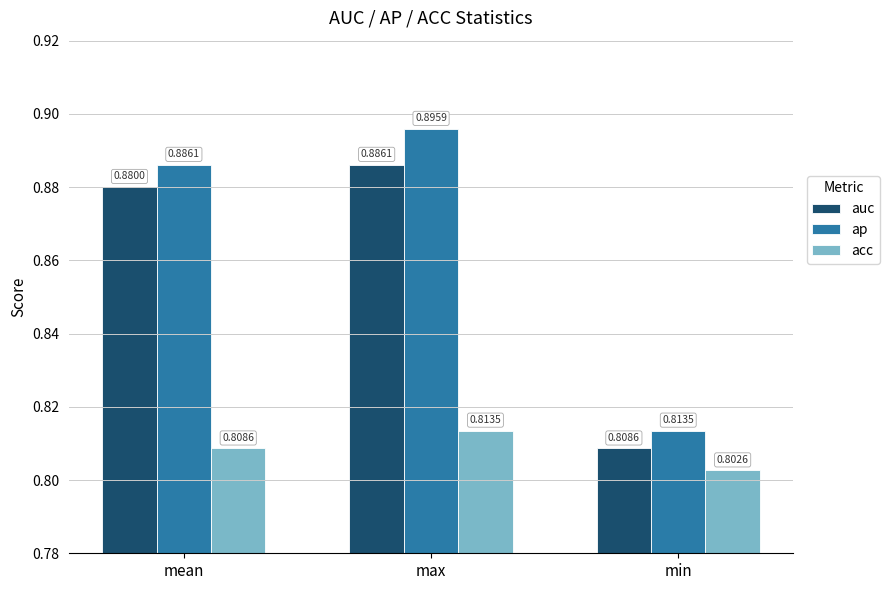

At which label is auc closest to 0?

min